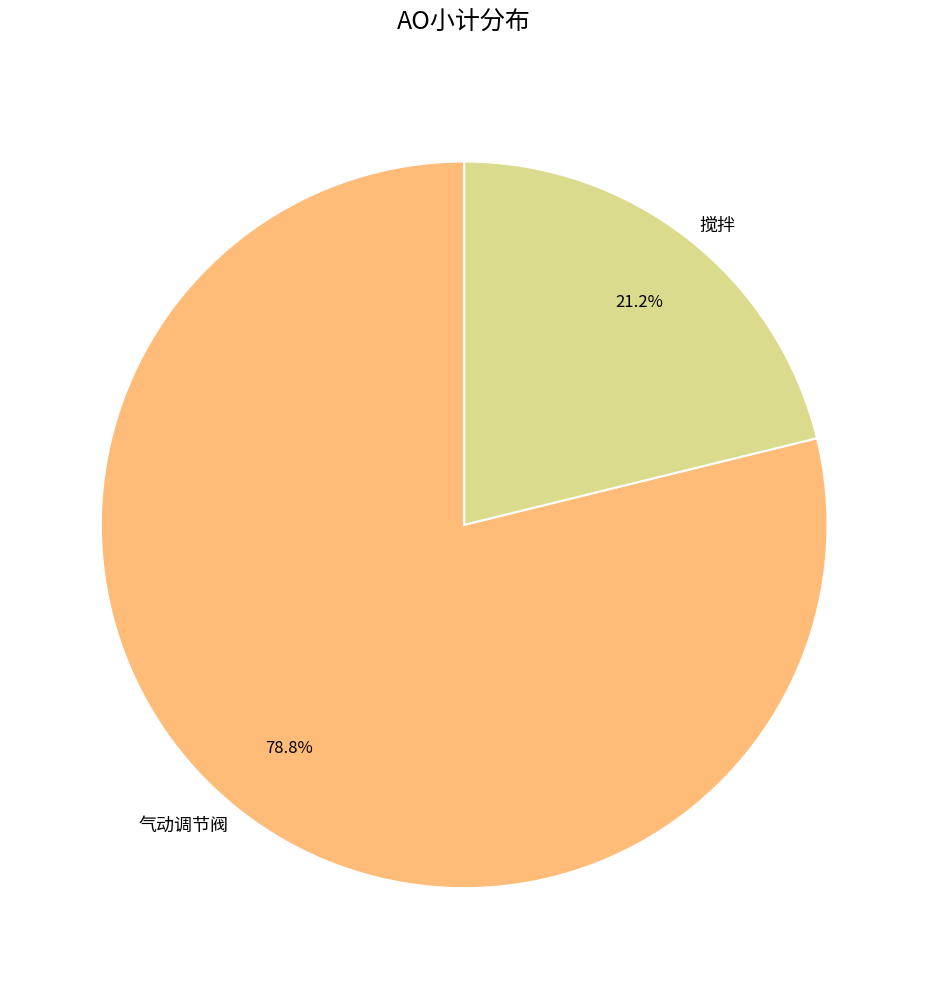

What is the ratio of the value at 气动调节阀 to the value at 搅拌?

3.7